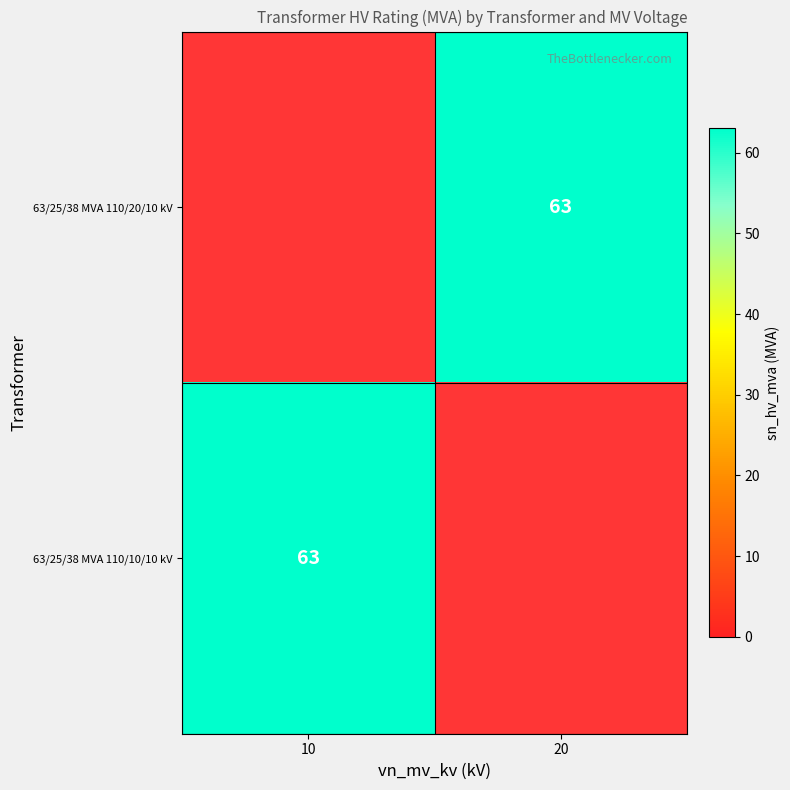

At how many categories does at least one series exceed 29?

2